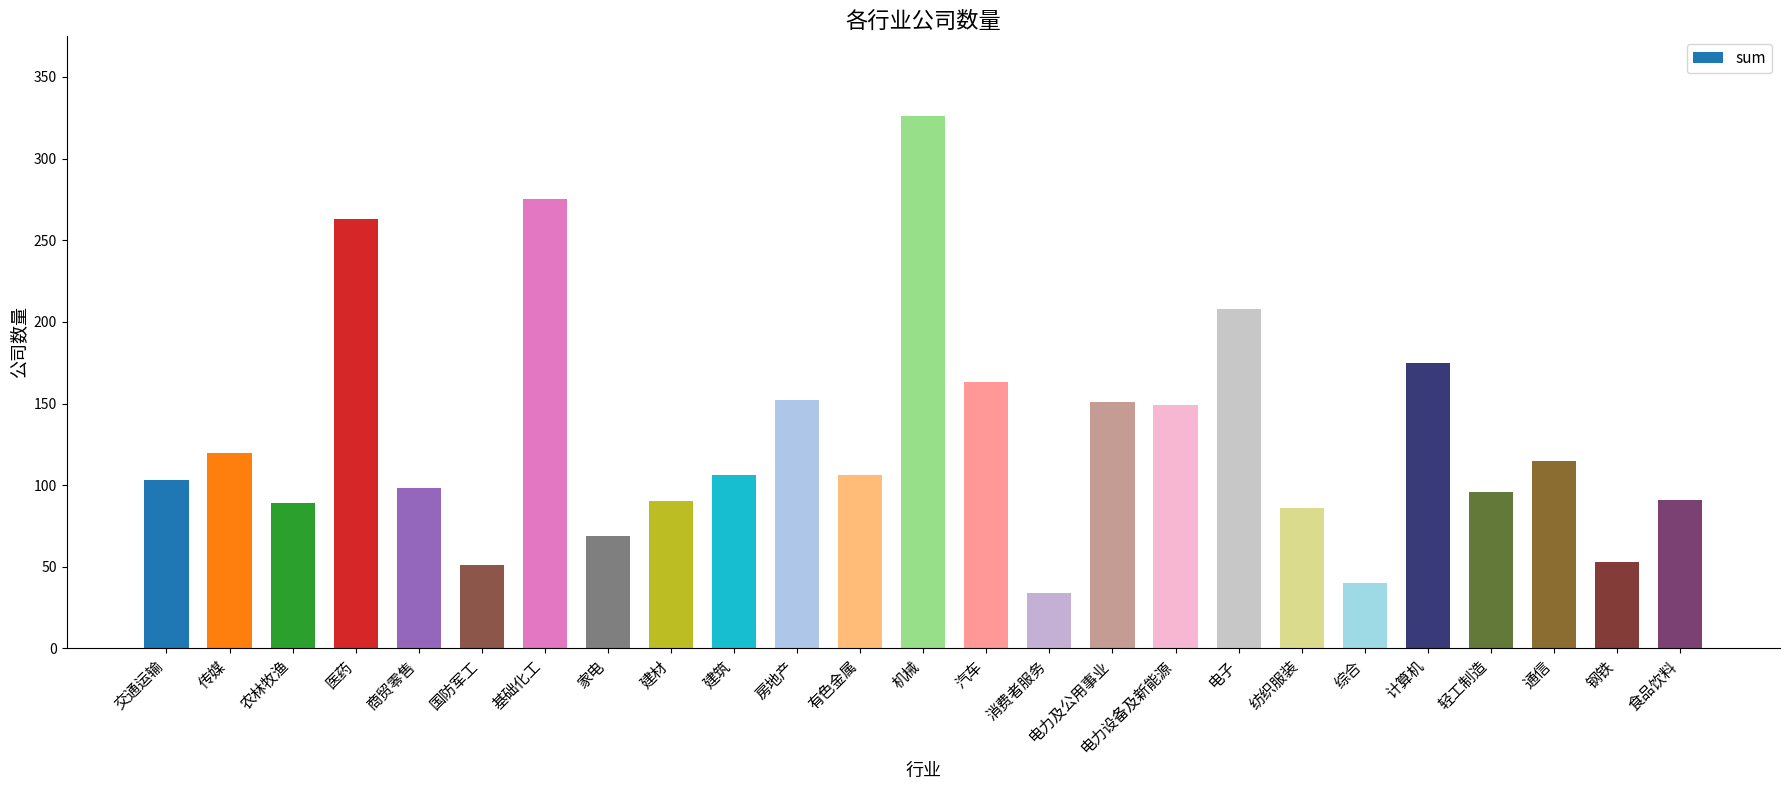

What is the smallest value displayed?

34